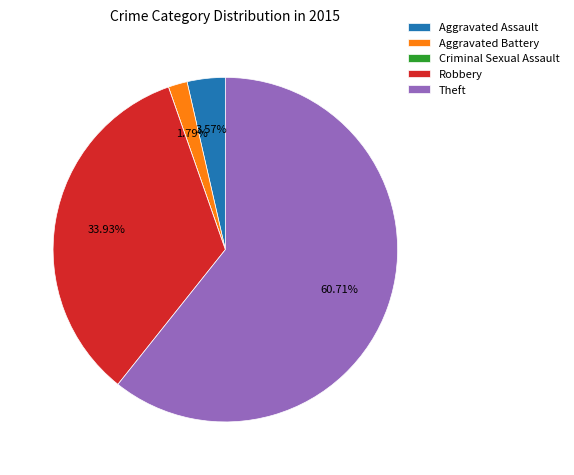

To the nearest percent, what percentage of the pie is Robbery?

34%